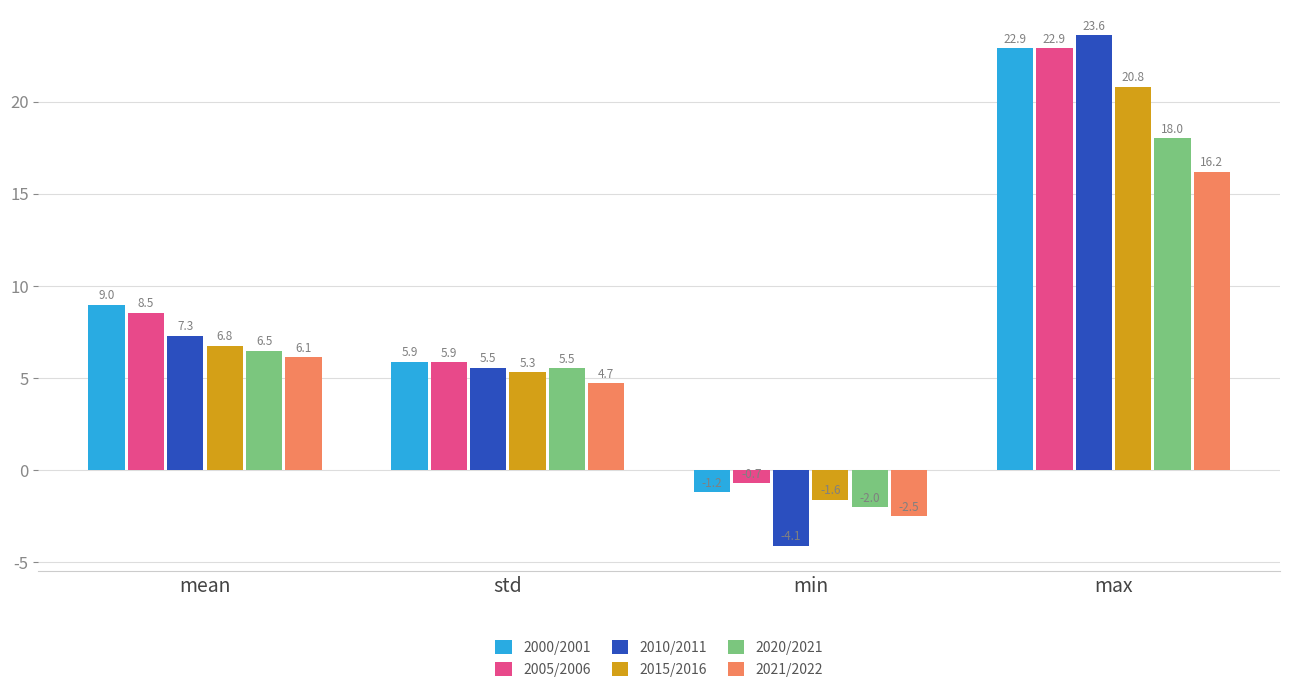

Does the chart contain stacked bars?

No